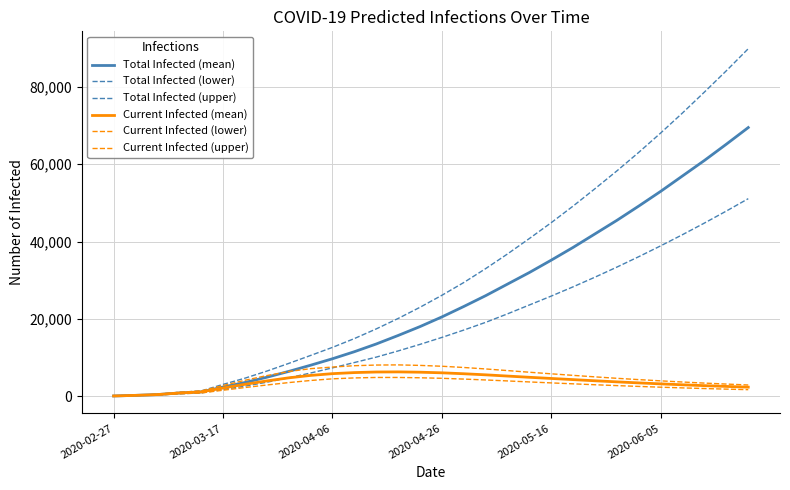

Is this an area chart (filled region under the line)?

No